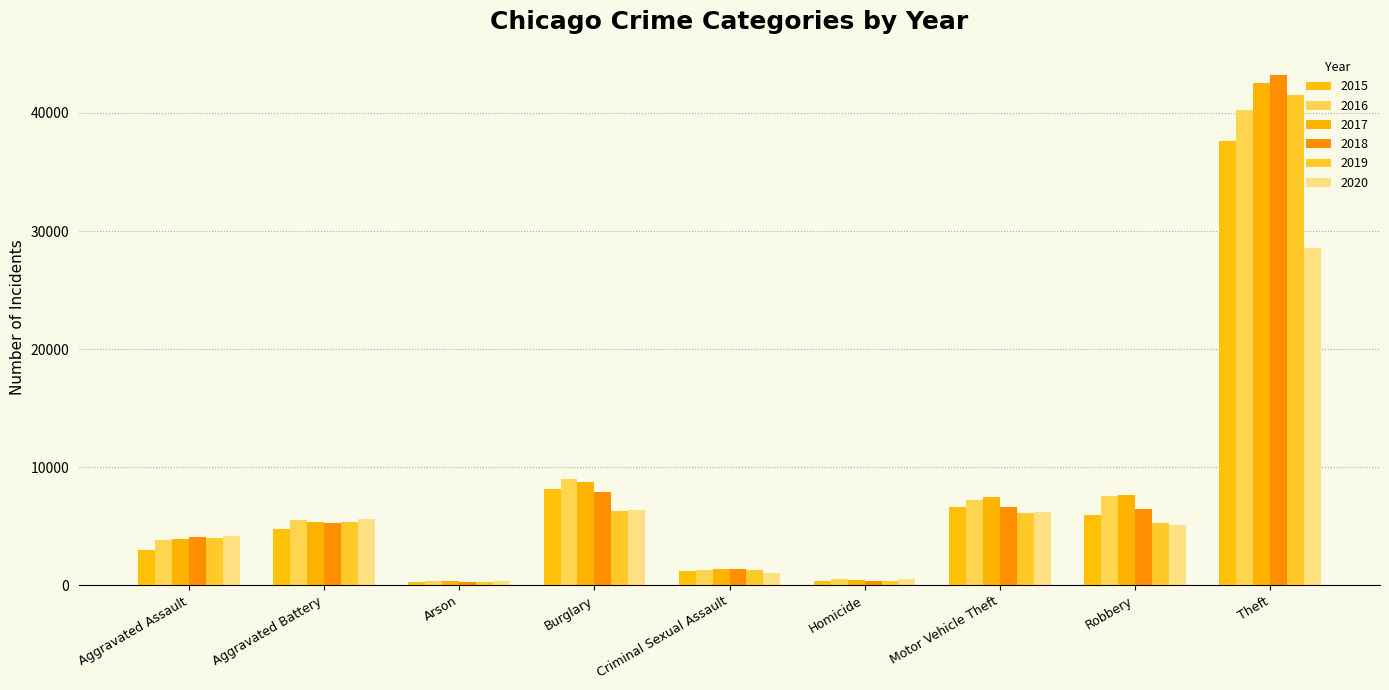

True or false: 2016 has a value of 1293 at Criminal Sexual Assault.

True